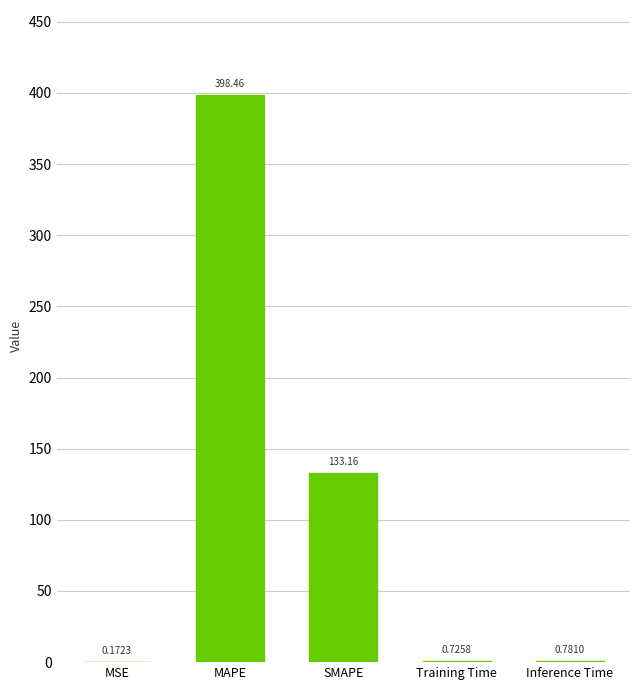

At which category does the chart reach its peak across all series?

MAPE